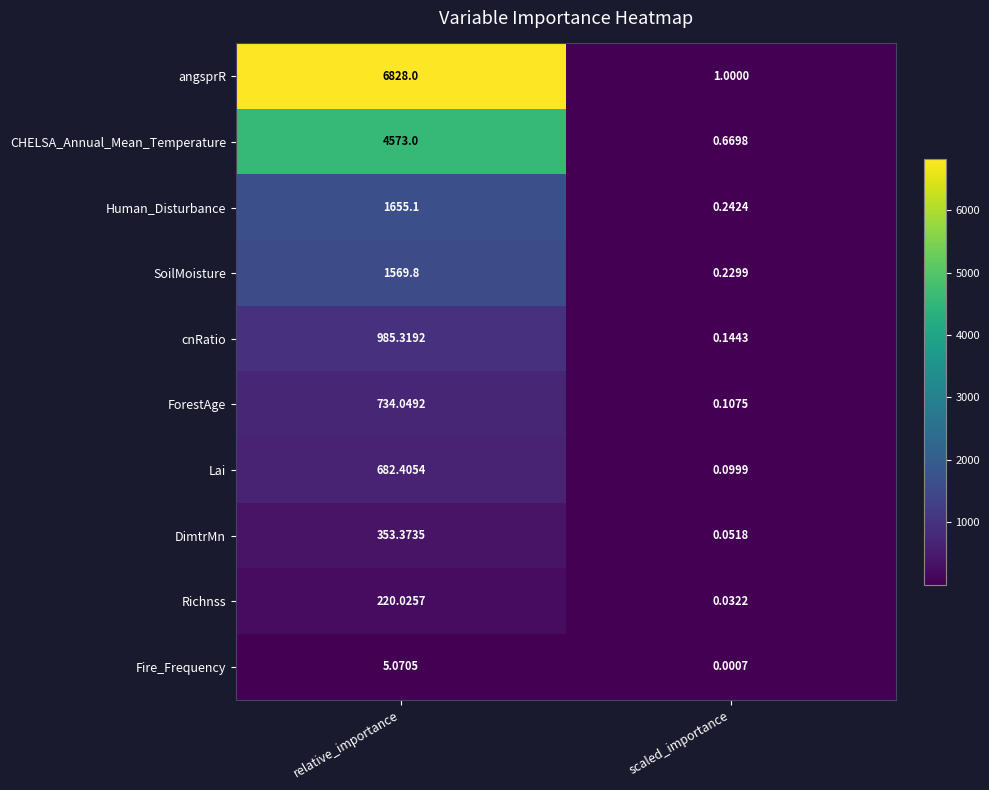

At which label does Lai reach its minimum?

scaled_importance